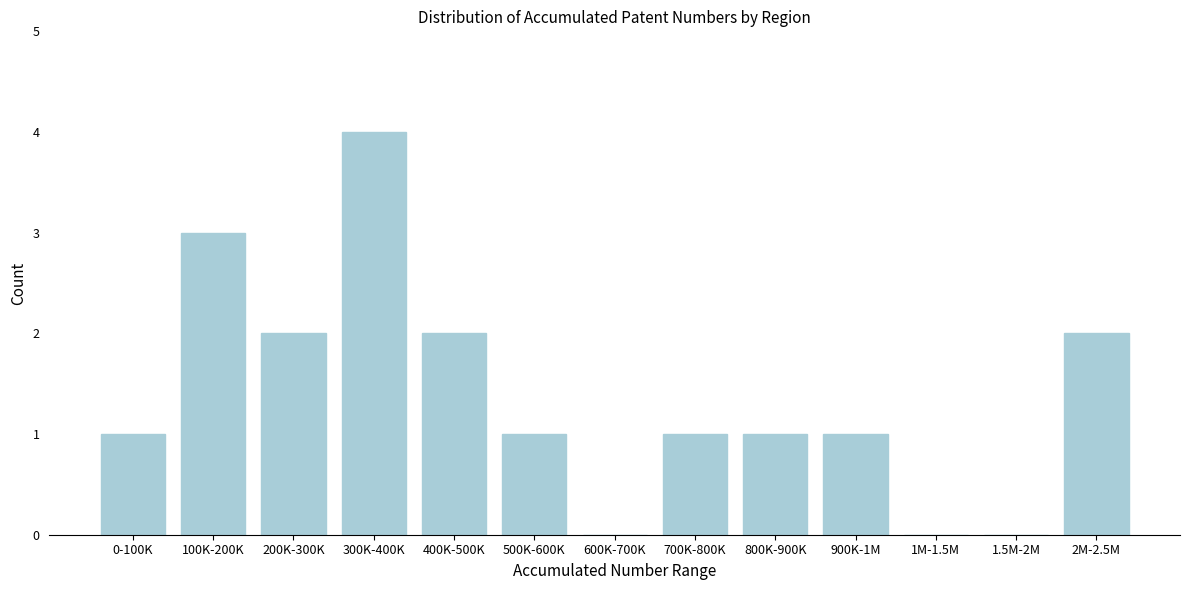

Reading left to right, extract all data points from this chart.

0-100K=1	100K-200K=3	200K-300K=2	300K-400K=4	400K-500K=2	500K-600K=1	600K-700K=0	700K-800K=1	800K-900K=1	900K-1M=1	1M-1.5M=0	1.5M-2M=0	2M-2.5M=2